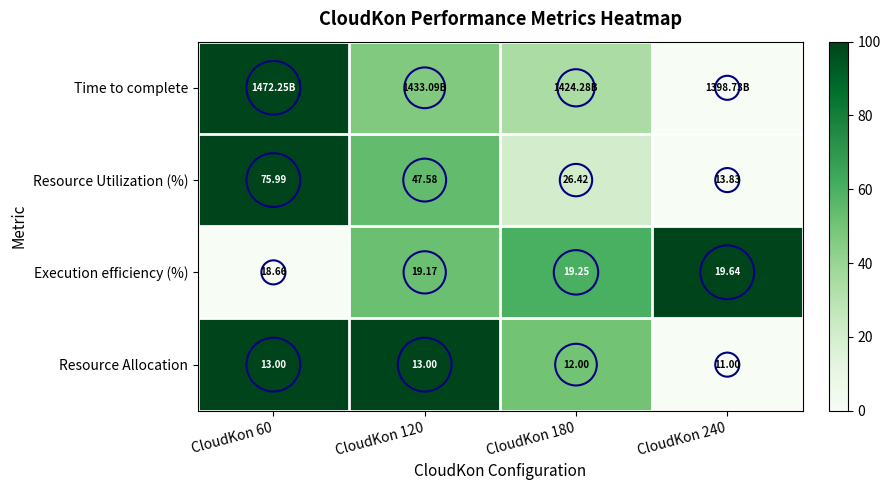

At how many categories does at least one series exceed 51?

4